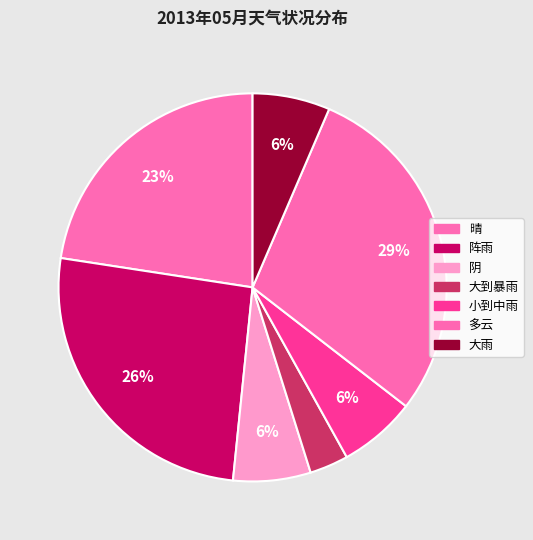

Count the number of slices in the pie.

7